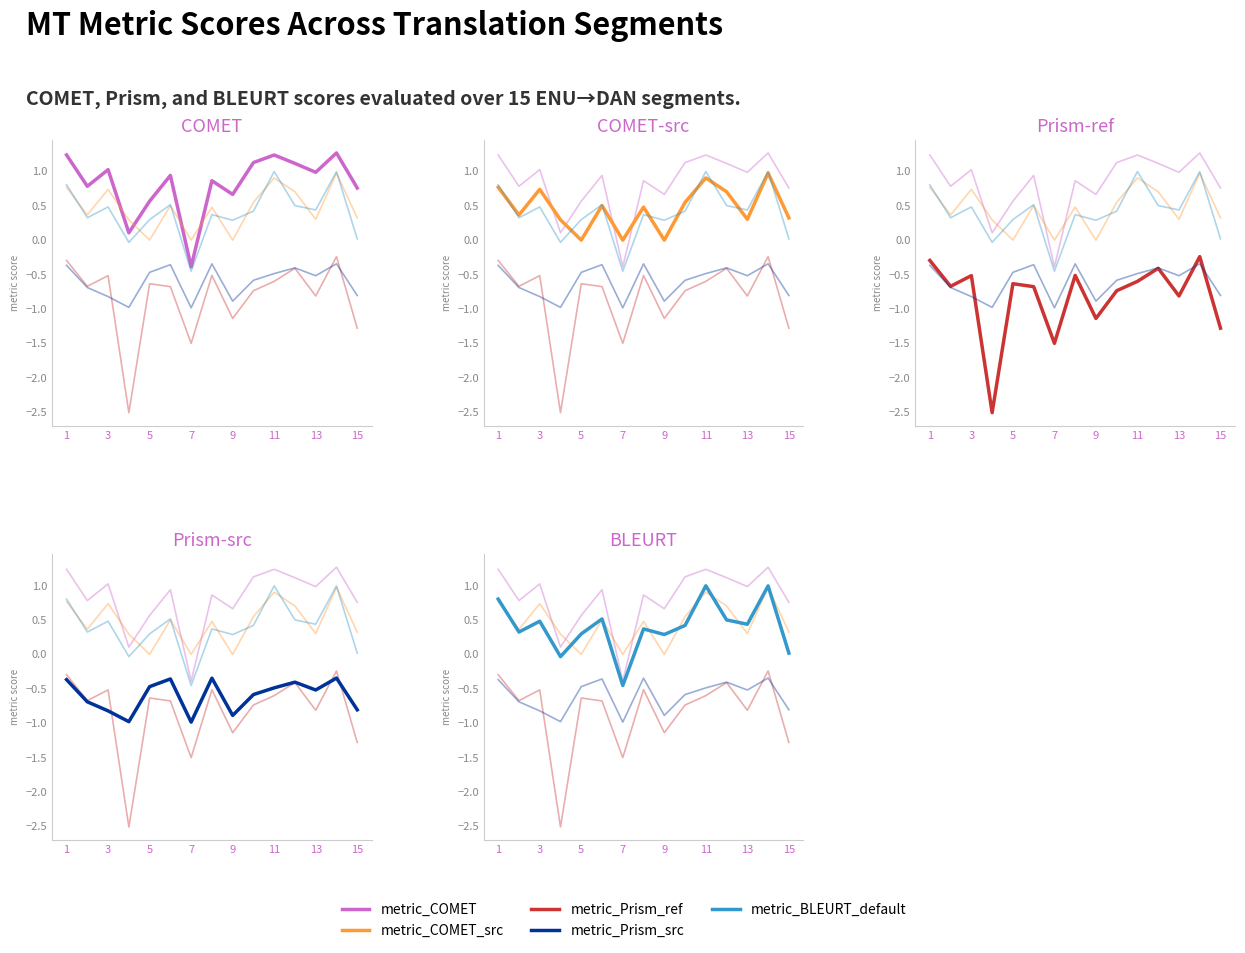

Reading left to right, list all the values displayed in this chart.

metric_COMET: 1.2	0.8	1.0	0.1	0.6	0.9	-0.4	0.9	0.7	1.1	1.2	1.1	1.0	1.3	0.8
metric_COMET_src: 0.8	0.4	0.7	0.3	0.0	0.5	0.0	0.5	0.0	0.5	0.9	0.7	0.3	1.0	0.3
metric_Prism_ref: -0.3	-0.7	-0.5	-2.5	-0.6	-0.7	-1.5	-0.5	-1.1	-0.7	-0.6	-0.4	-0.8	-0.2	-1.3
metric_Prism_src: -0.4	-0.7	-0.8	-1.0	-0.5	-0.4	-1.0	-0.3	-0.9	-0.6	-0.5	-0.4	-0.5	-0.3	-0.8
metric_BLEURT_default: 0.8	0.3	0.5	-0.0	0.3	0.5	-0.5	0.4	0.3	0.4	1.0	0.5	0.4	1.0	0.0